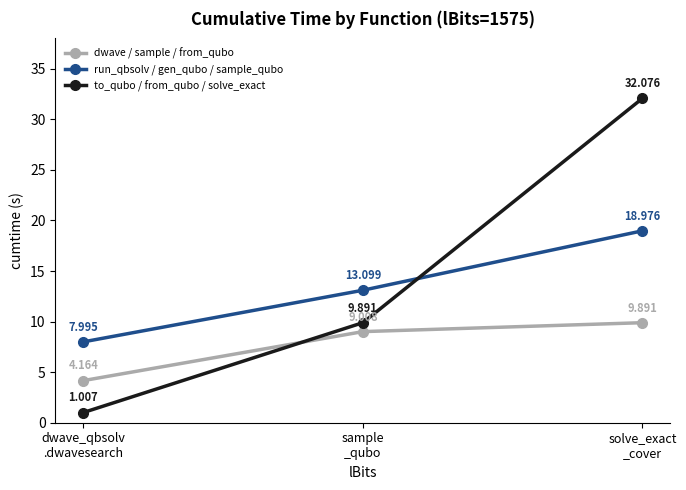

At which label does dwave / sample / from_qubo reach its minimum?

dwave_qbsolv
.dwavesearch